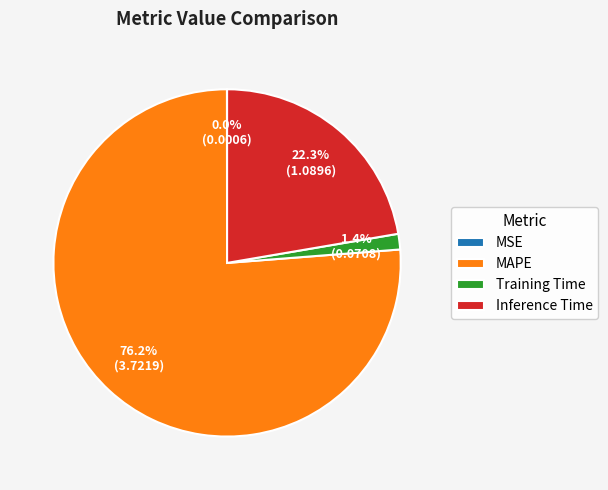

What is the majority slice?

MAPE